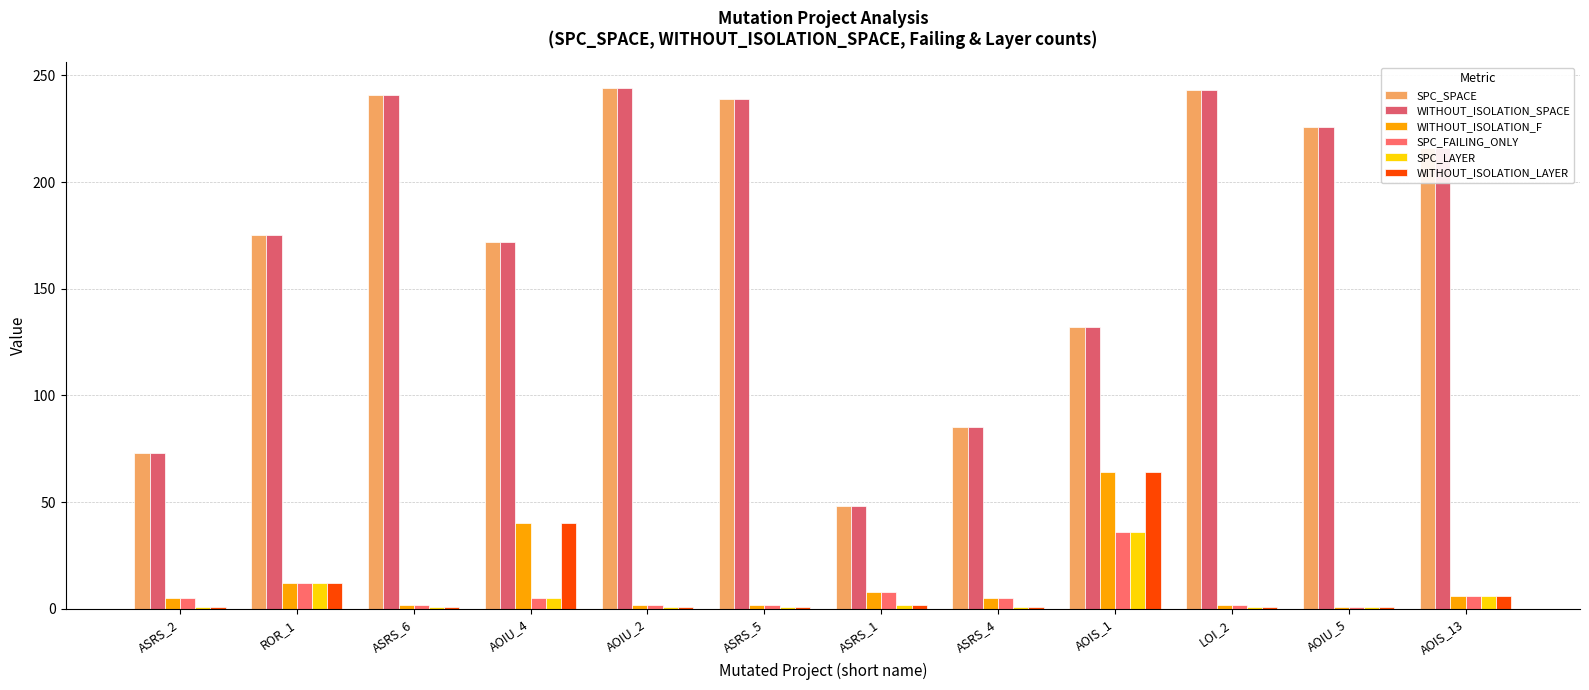

Where does the SPC_SPACE series first go above 216?

ASRS_6